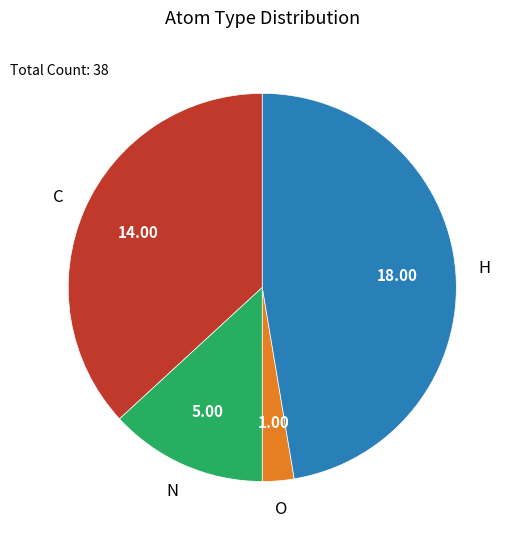

Rank the categories by value from lowest to highest.

O, N, C, H